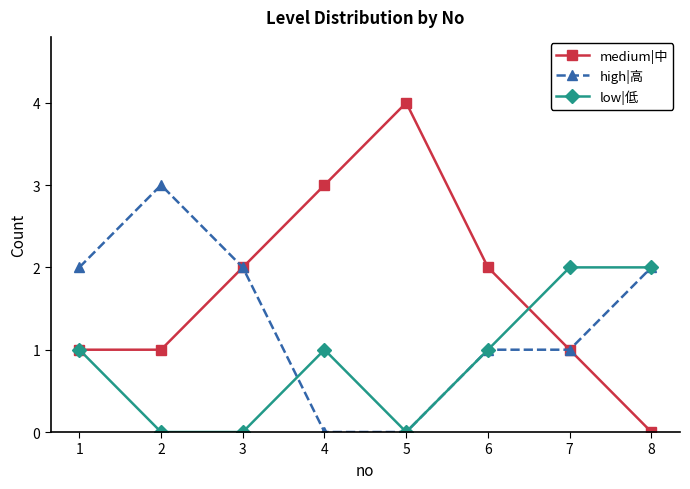

True or false: low|低 has a value of 1 at 6.

True